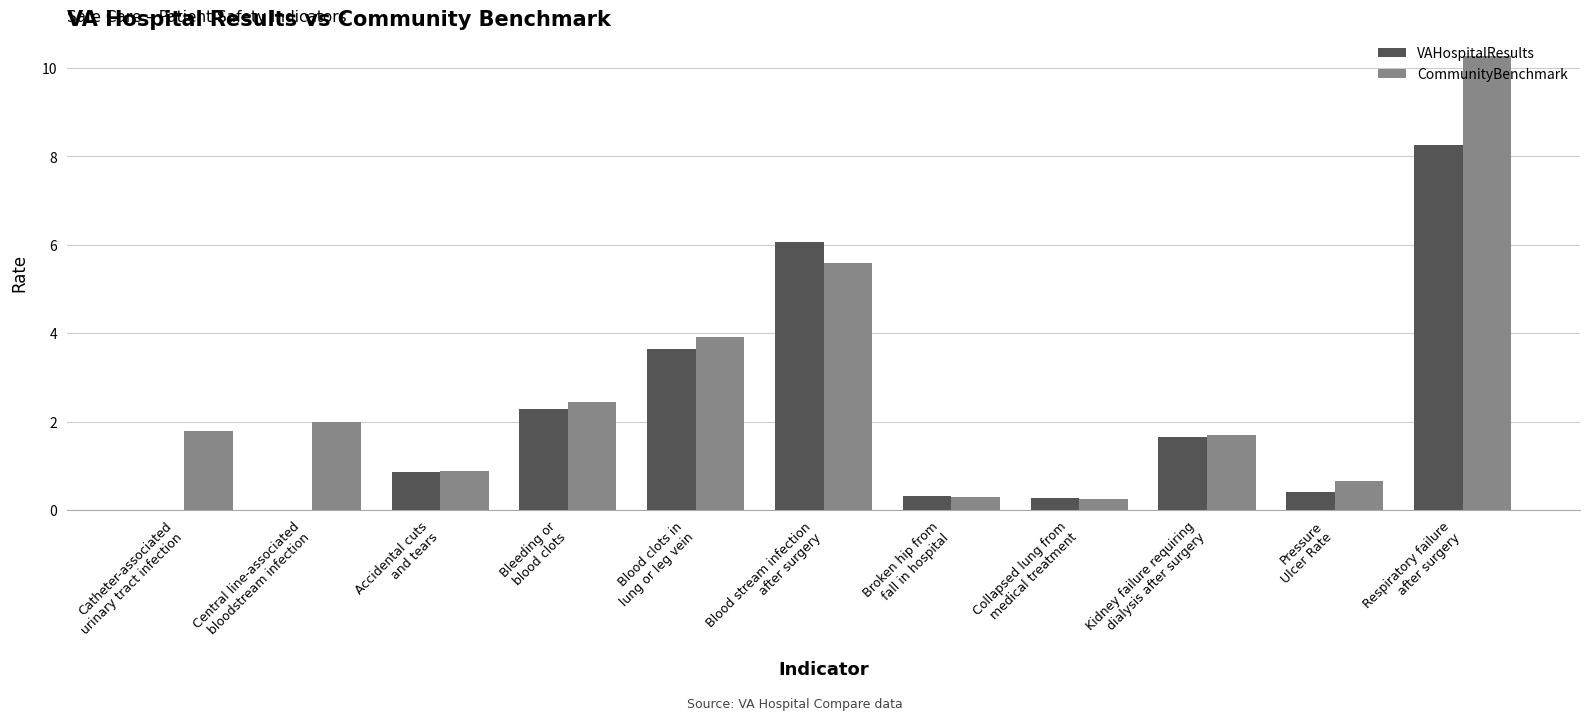

What is the maximum value for CommunityBenchmark?

10.3